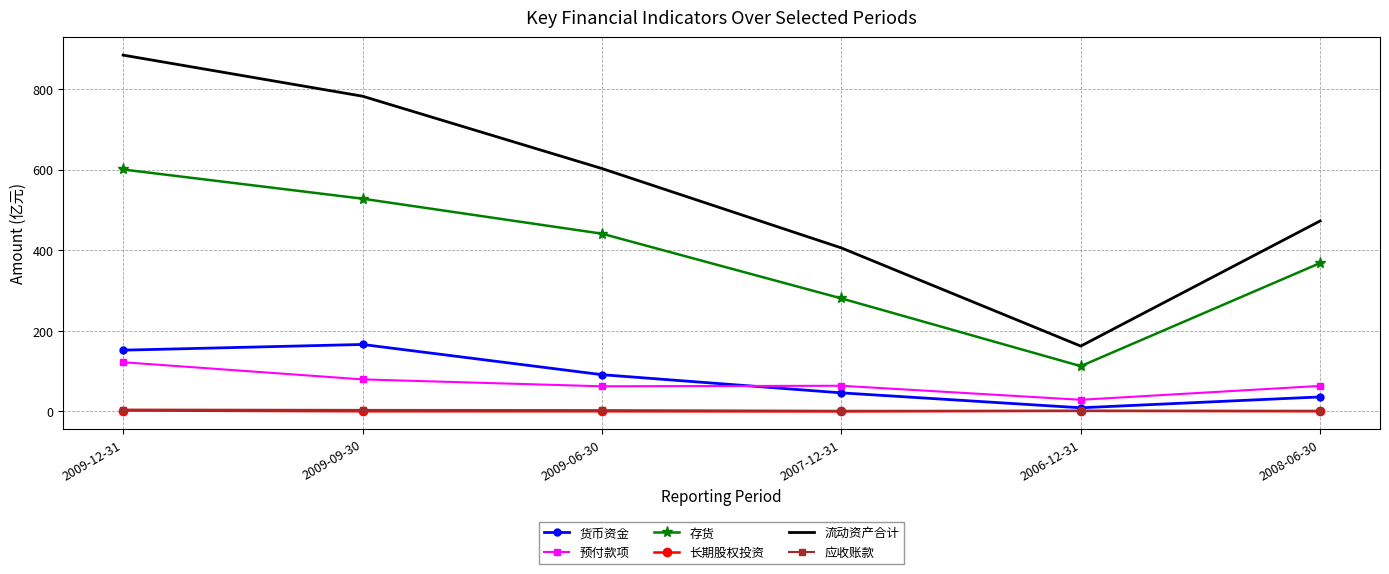

In 预付款项, how many points are lower than both neighbors (excluding endpoints)?

2